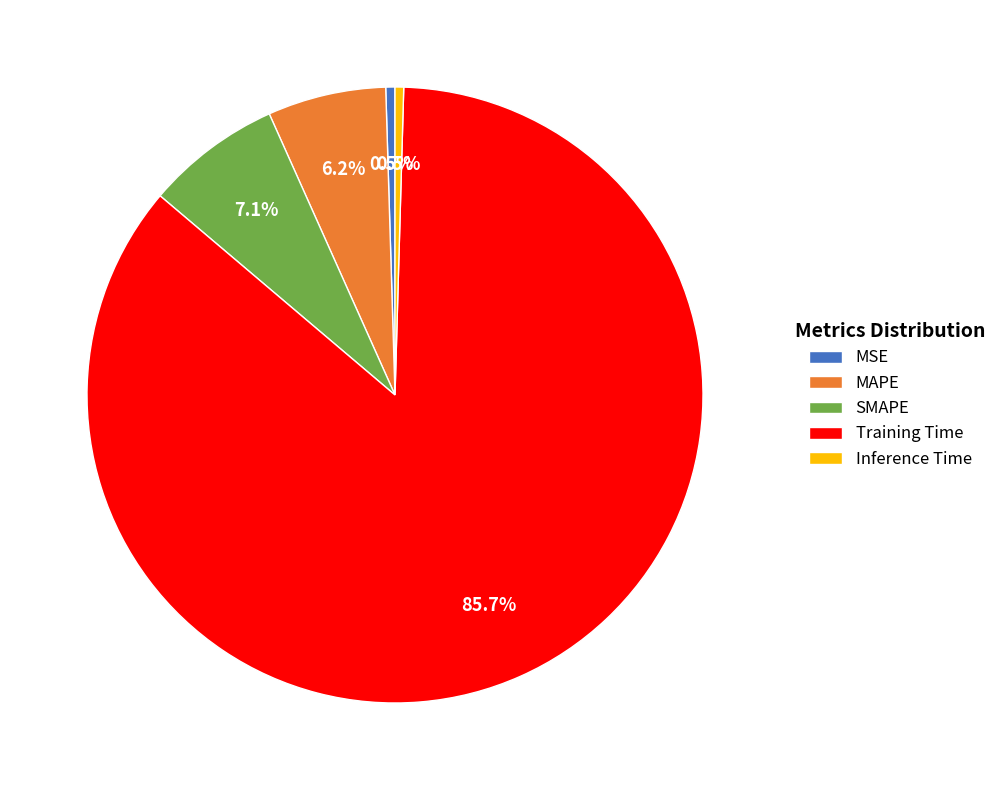

What is the largest slice in the pie chart?

Training Time